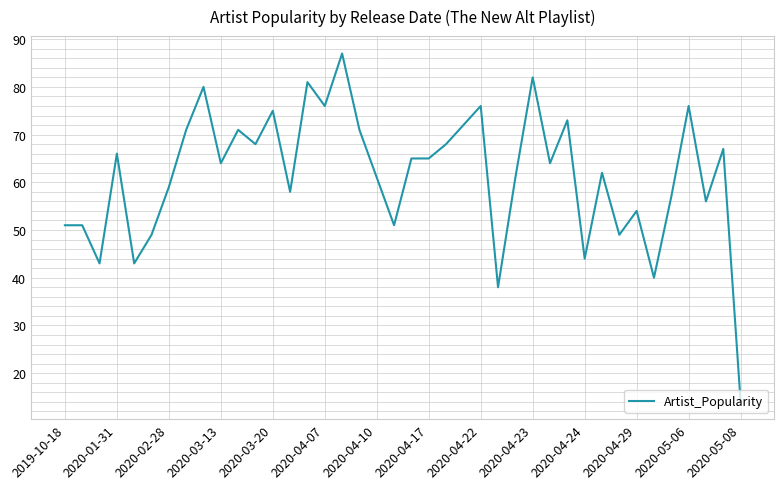

Reading left to right, extract all data points from this chart.

51	51	43	66	43	49	59	71	80	64	71	68	75	58	81	76	87	71	61	51	65	65	68	72	76	38	61	82	64	73	44	62	49	54	40	57	76	56	67	14